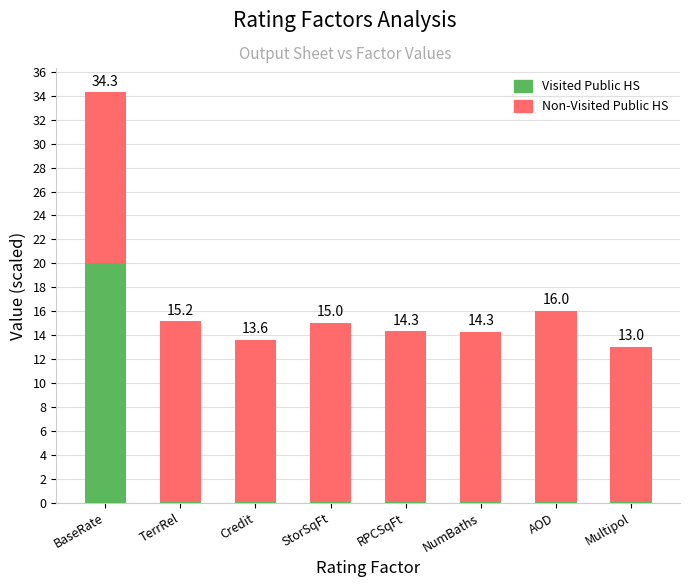

What is the maximum value for Visited Public HS?

20.0